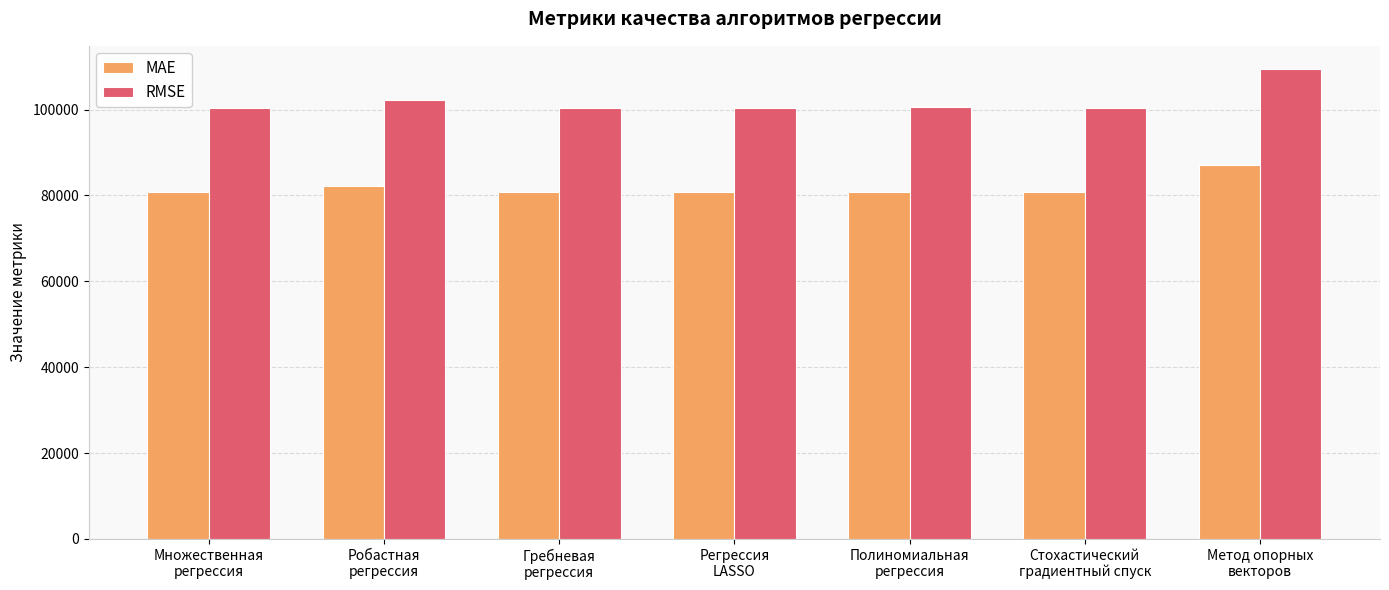

What is the average value of the RMSE series?

101982.0